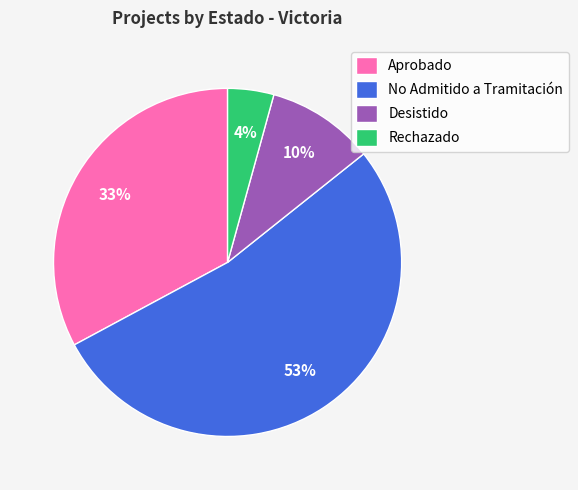

To the nearest percent, what is the difference between the largest and smallest slice percentages?

49%